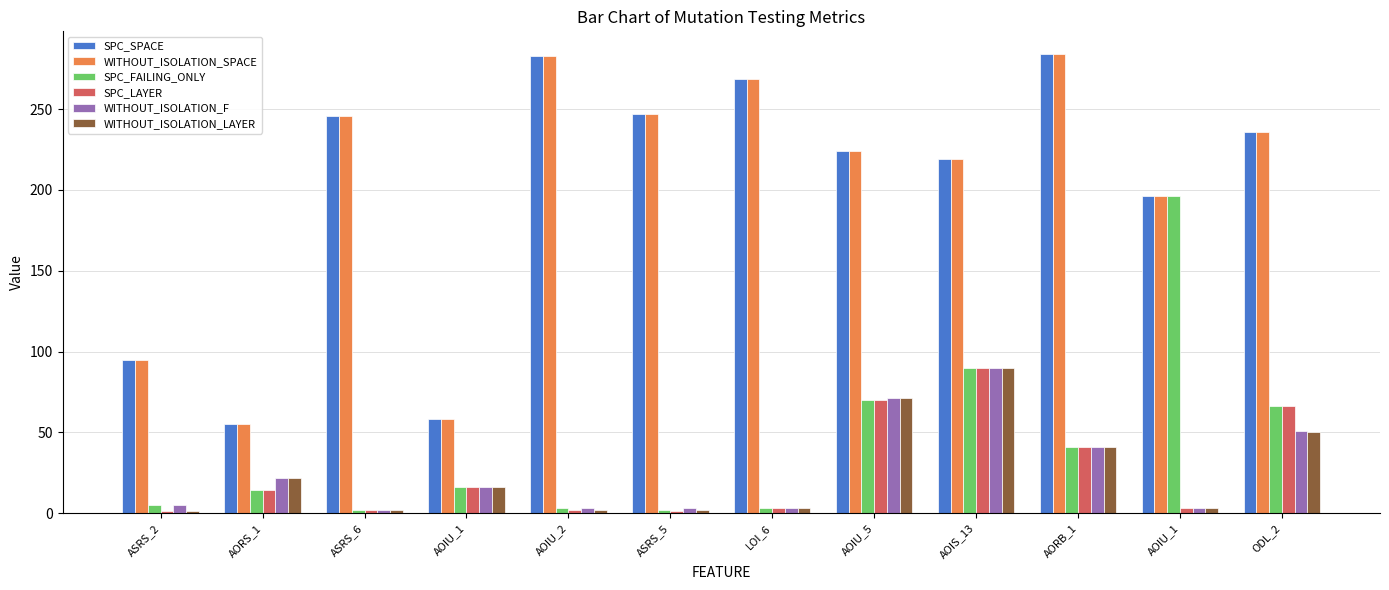

Count the number of data series in this chart.

6